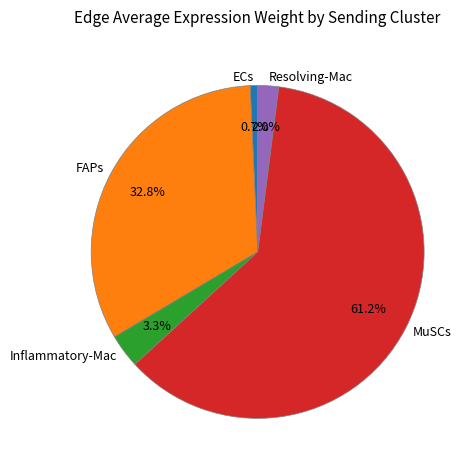

Count the number of slices in the pie.

5